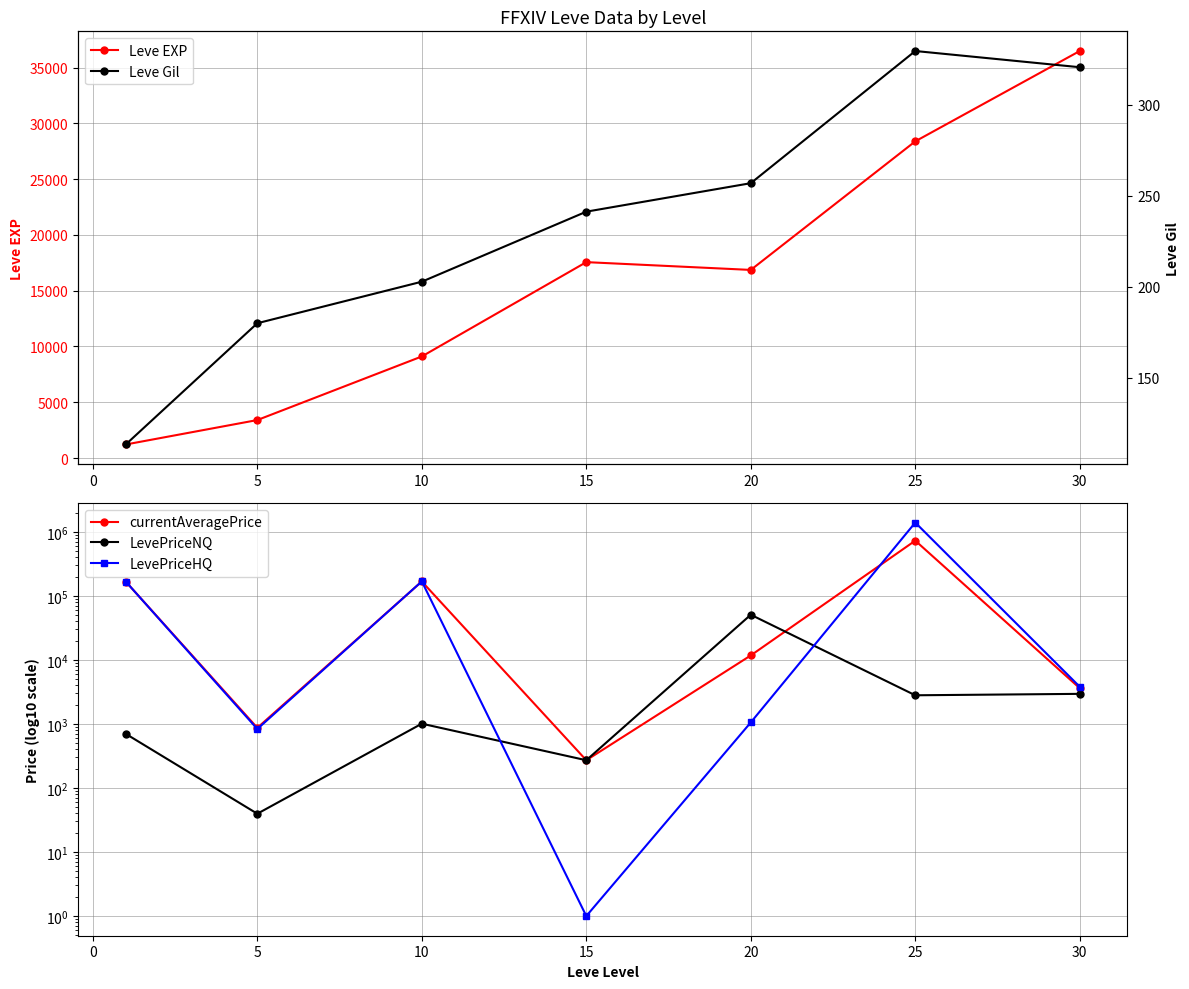

Is this an area chart (filled region under the line)?

No